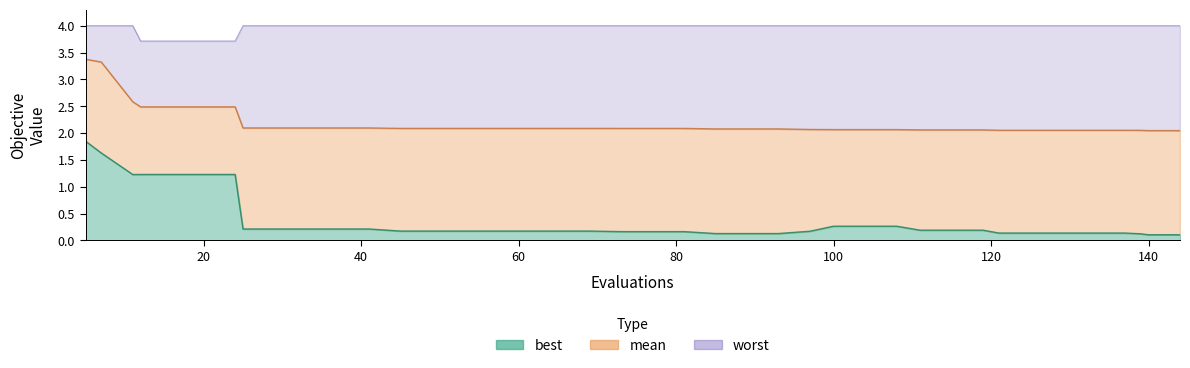

At how many categories does at least one series exceed 0?

40